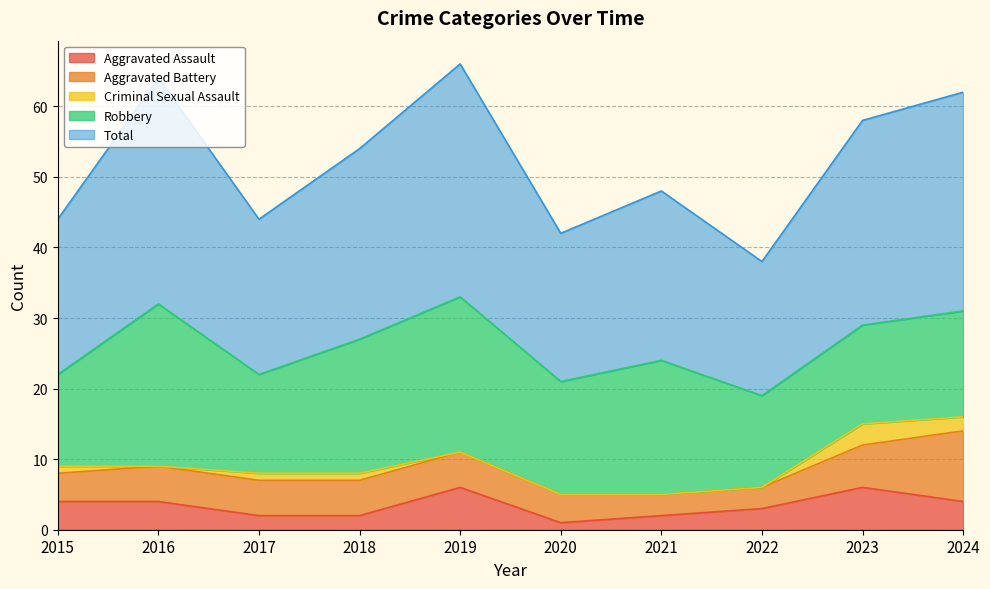

How many Criminal Sexual Assault values are between 0 and 1?

8